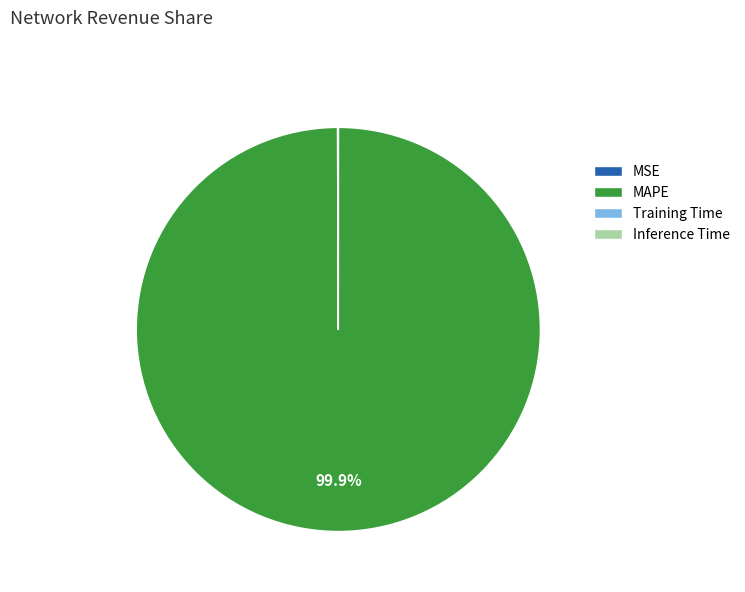

How much of the chart is everything except MAPE?

0.1%